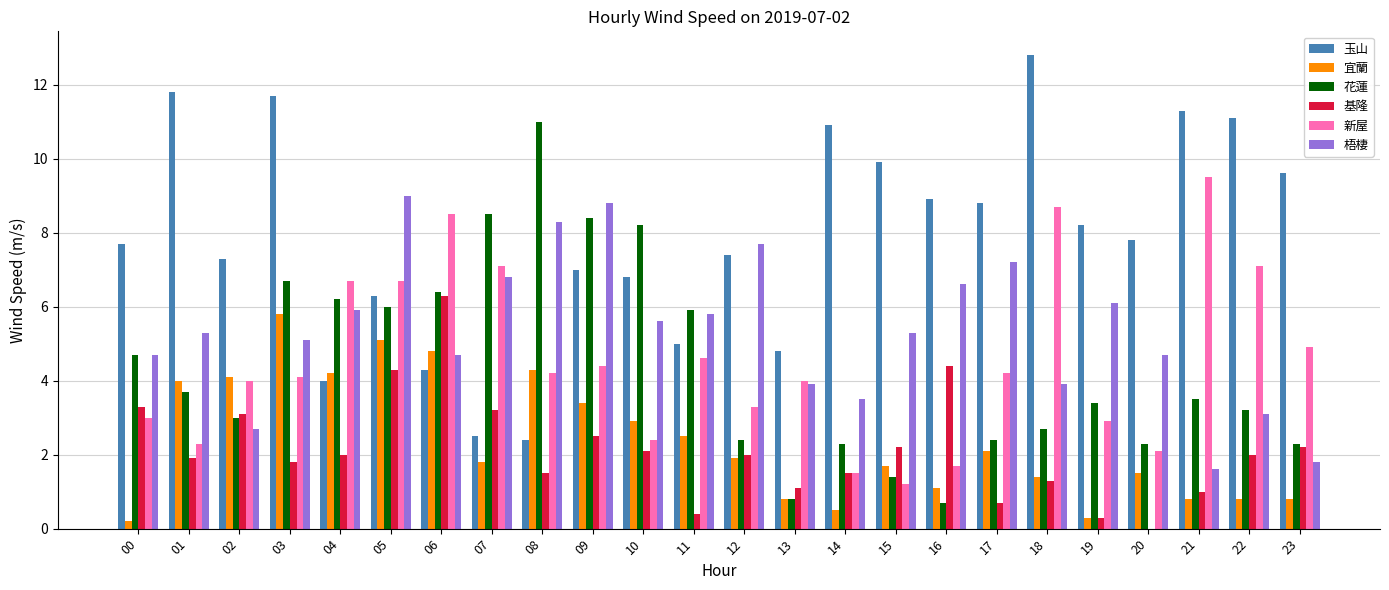

Between 06 and 10, which series saw the biggest shift?

新屋